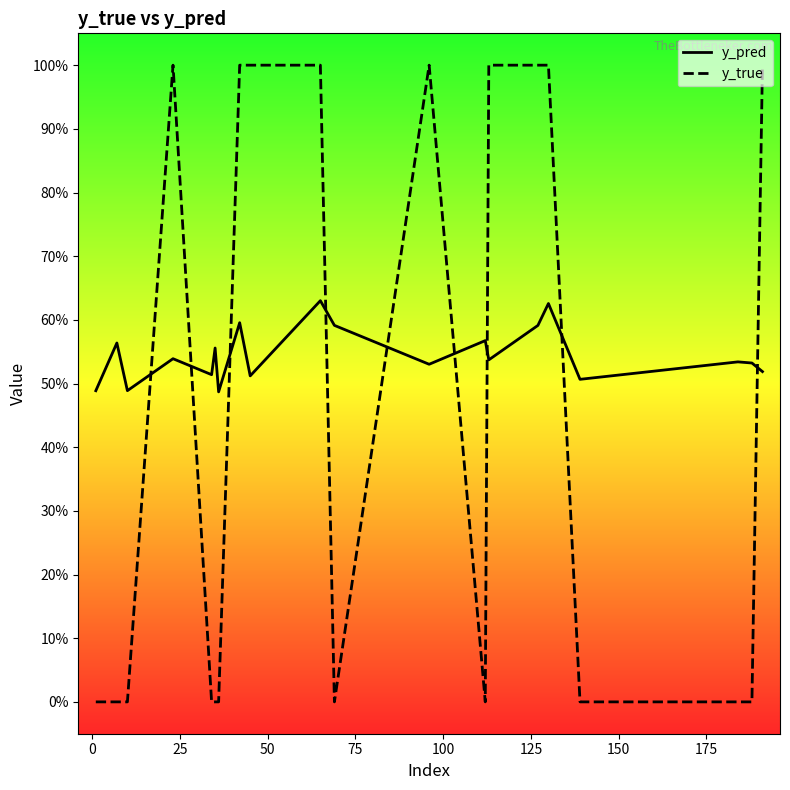

Count the y_true values in the range 0 to 1.

20